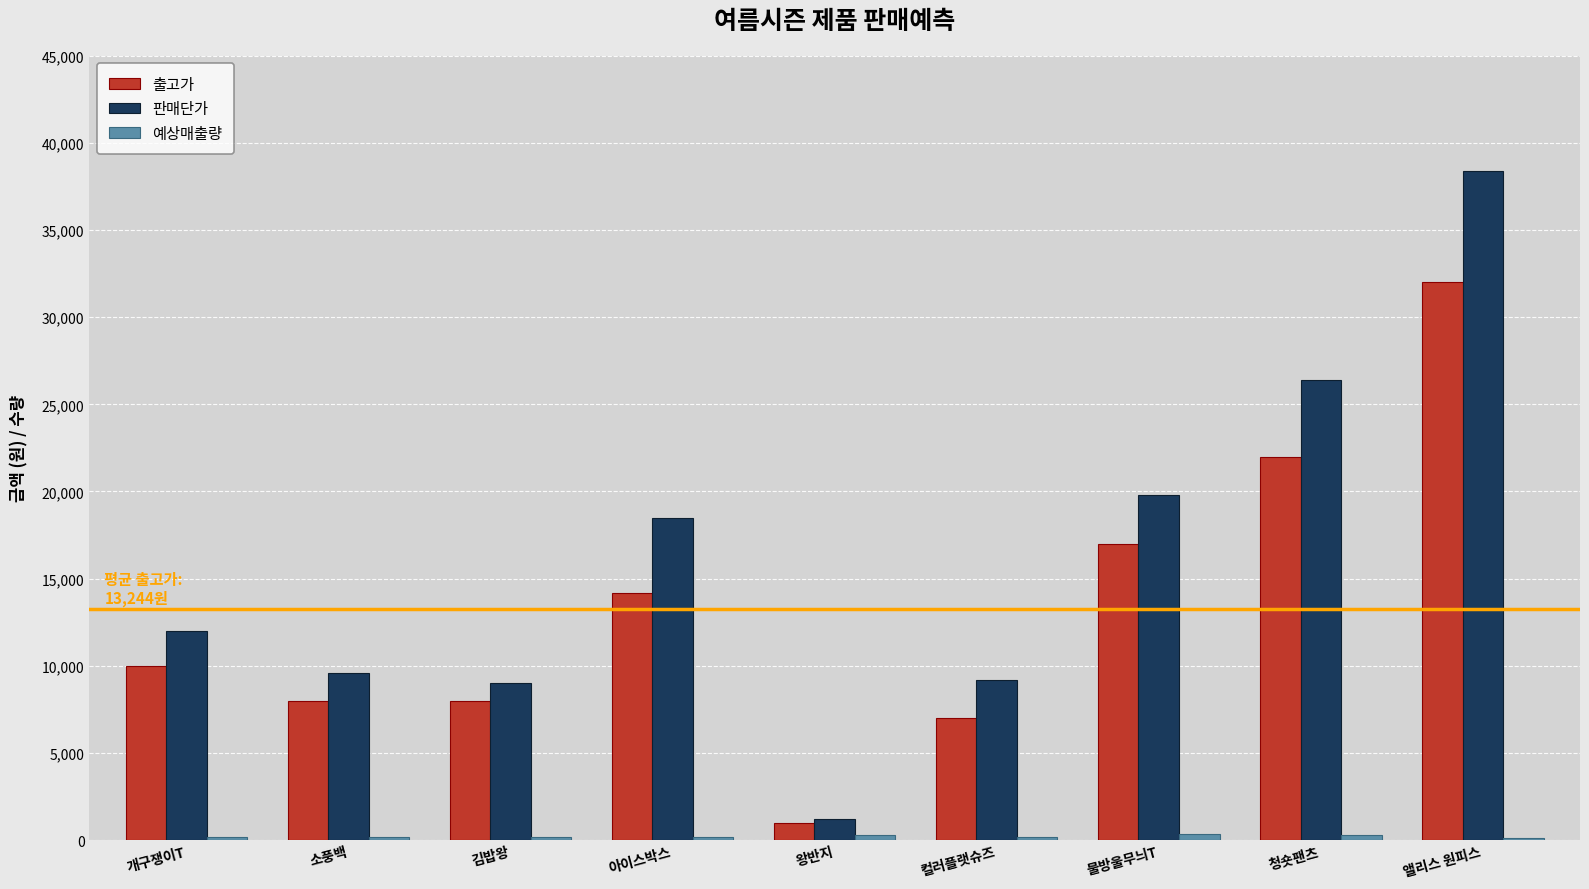

At which category does the chart reach its peak across all series?

앨리스 원피스